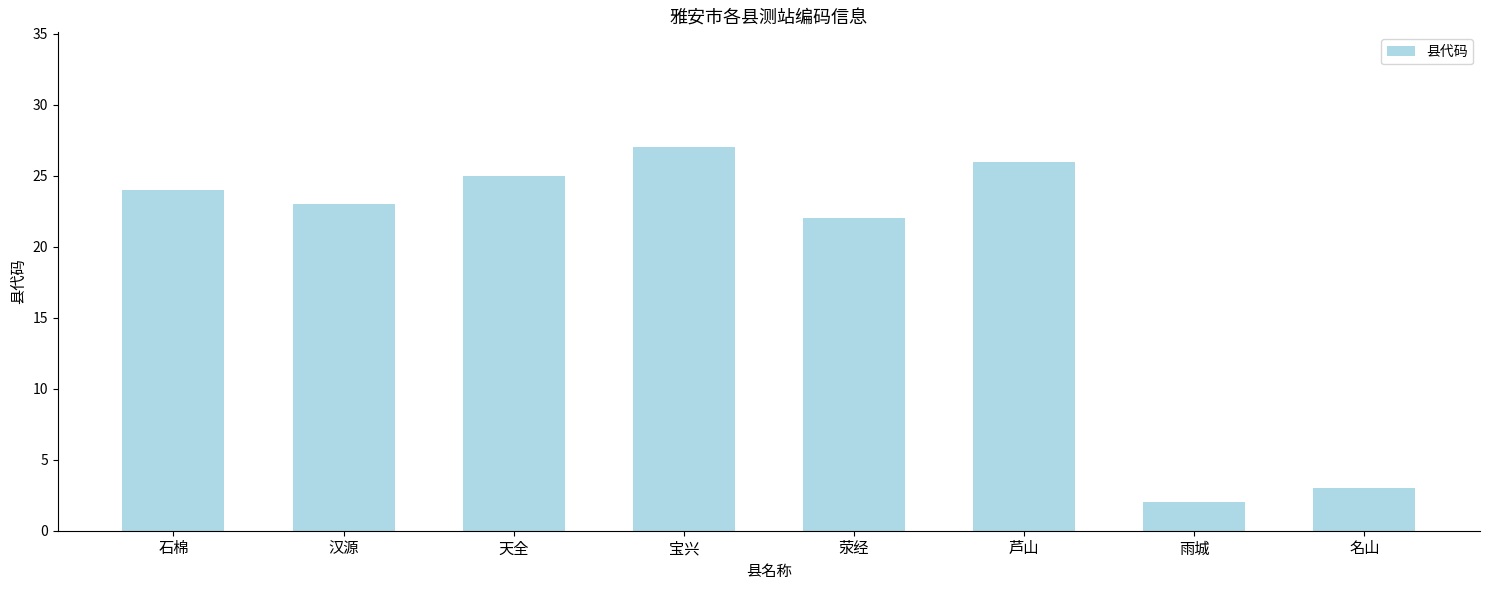

Rank the categories by value from lowest to highest.

雨城, 名山, 荥经, 汉源, 石棉, 天全, 芦山, 宝兴